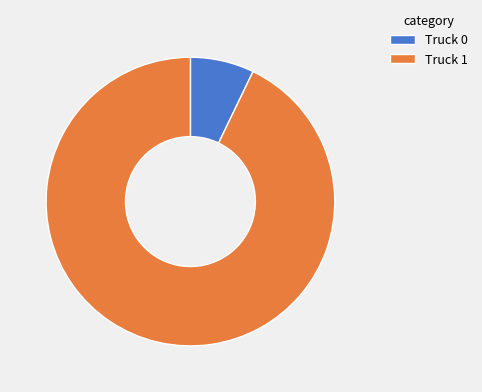

Is there any slice that represents more than half of the pie?

Yes